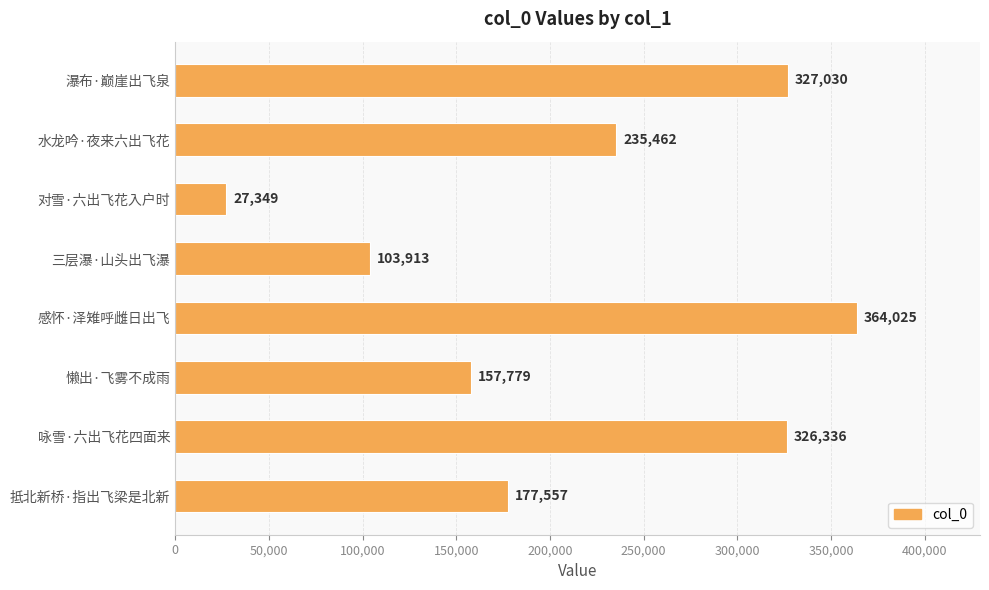

True or false: the data shows 364025 at 感怀·泽雉呼雌日出飞.

True